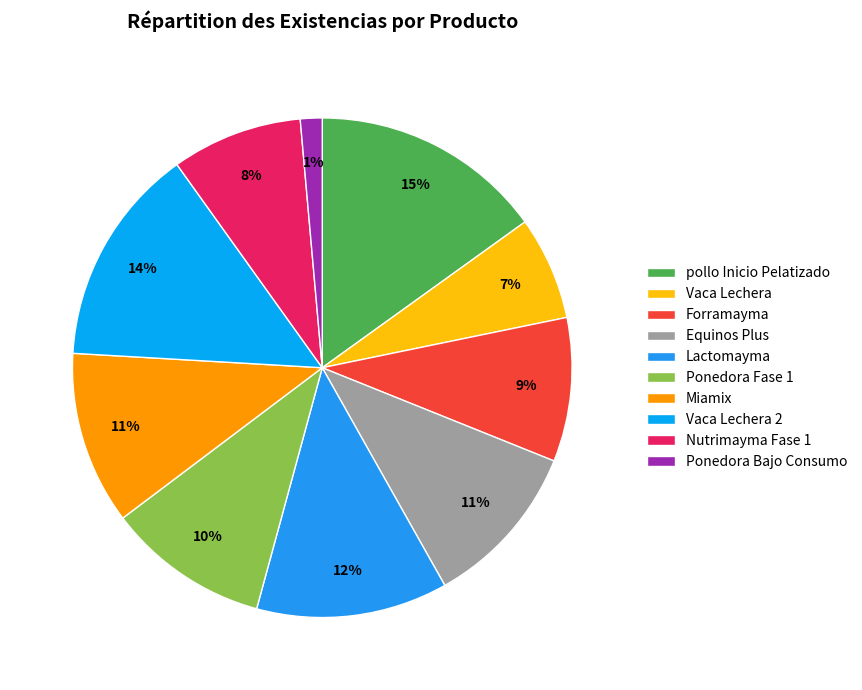

How many segments does this pie chart have?

10